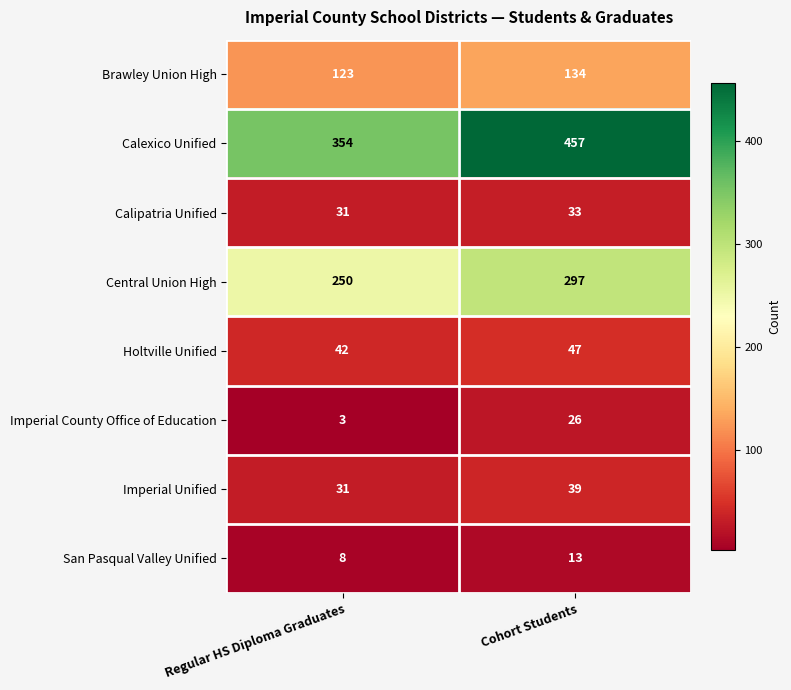

What is the sum of all Imperial Unified values?

70